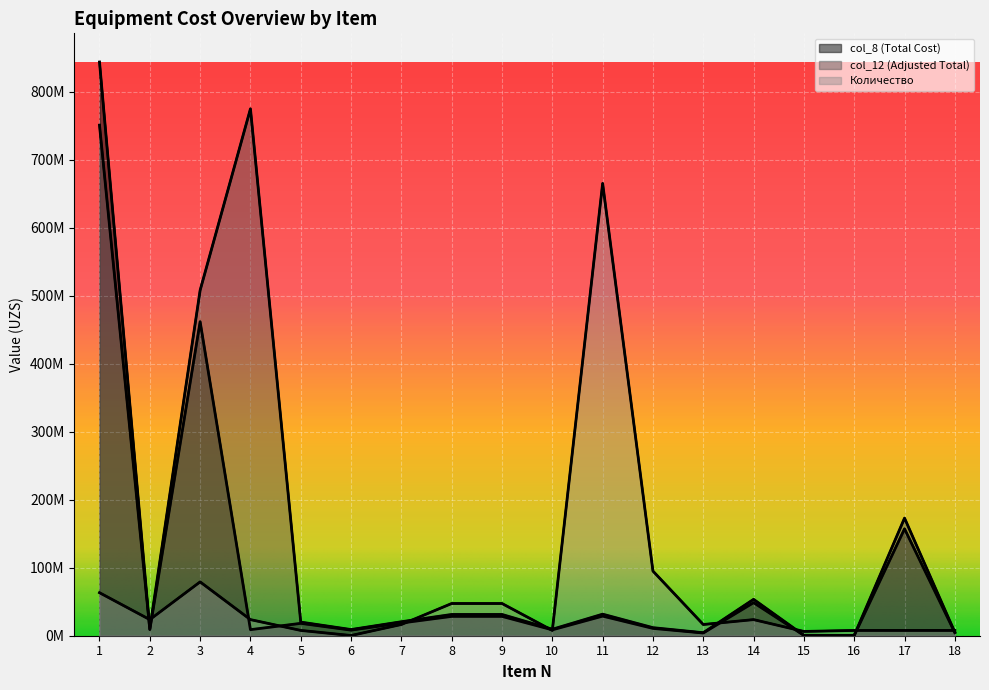

Which series has the widest spread of values?

col_8 (Total Cost)